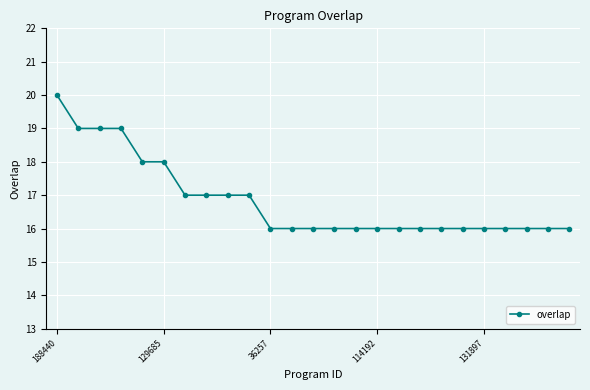

How many values are between 16 and 17?

19